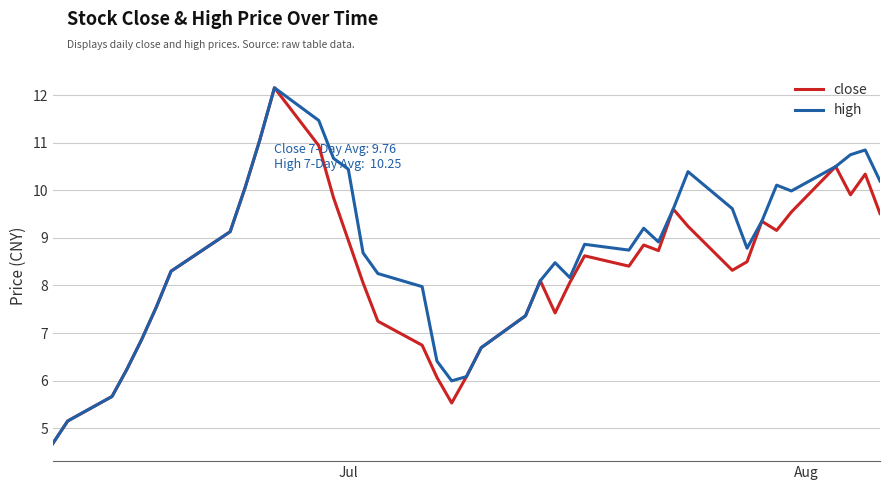

List the series in order of their overall mean, lowest first.

close, high